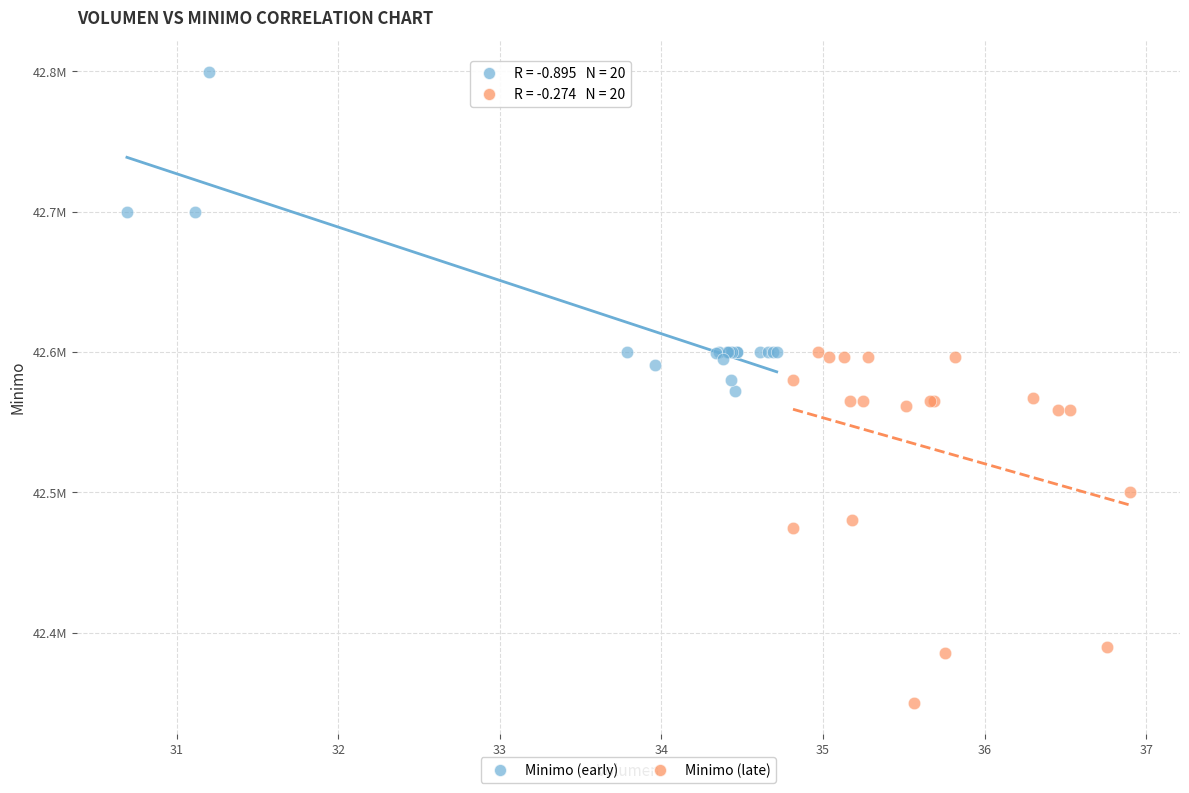

Which series contains the lowest Y value?

Minimo (late)